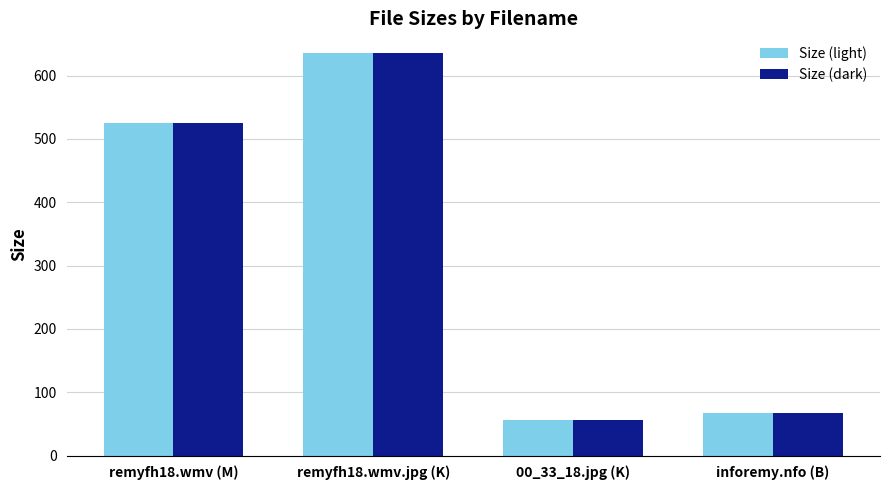

What is the label of the 1st bar from the left?

remyfh18.wmv (M)